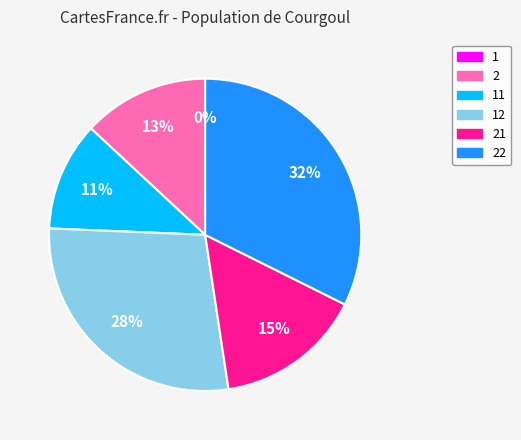

True or false: 22 accounts for 39% of the total.

False